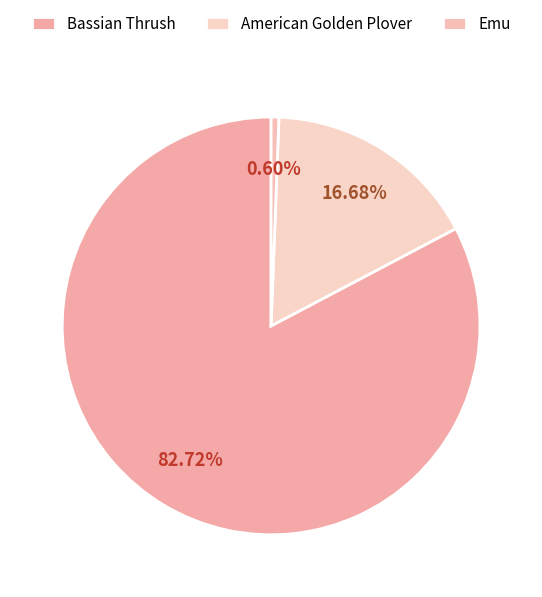

To the nearest percent, what percentage of the pie is American Golden Plover?

17%